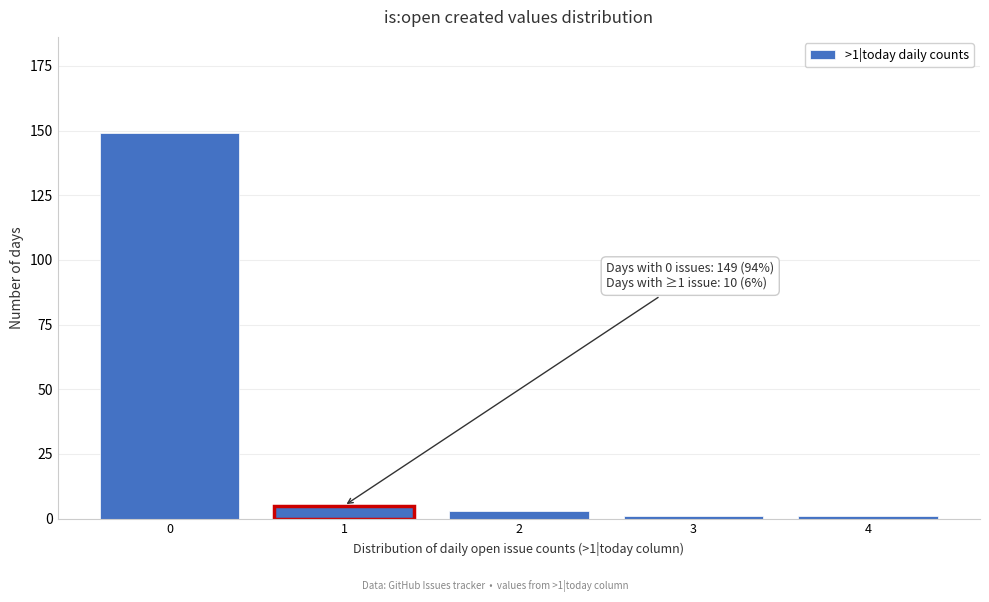

Reading left to right, list all the values displayed in this chart.

149	5	3	1	1